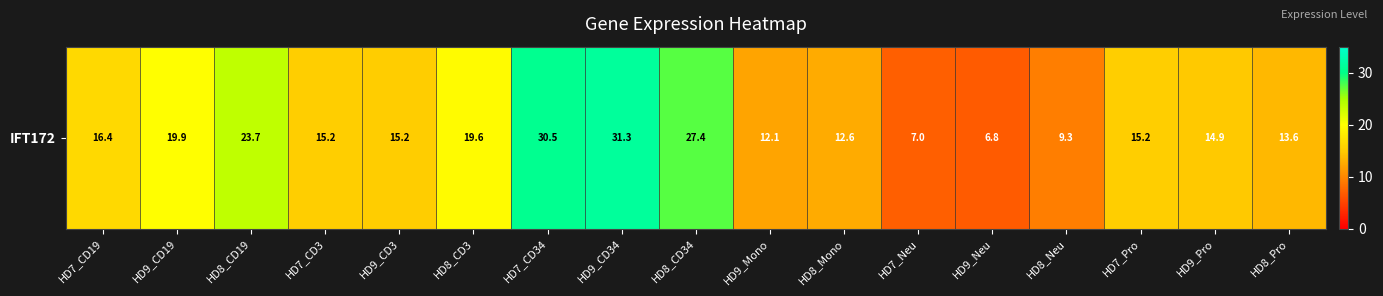

What is the smallest value displayed?

6.8